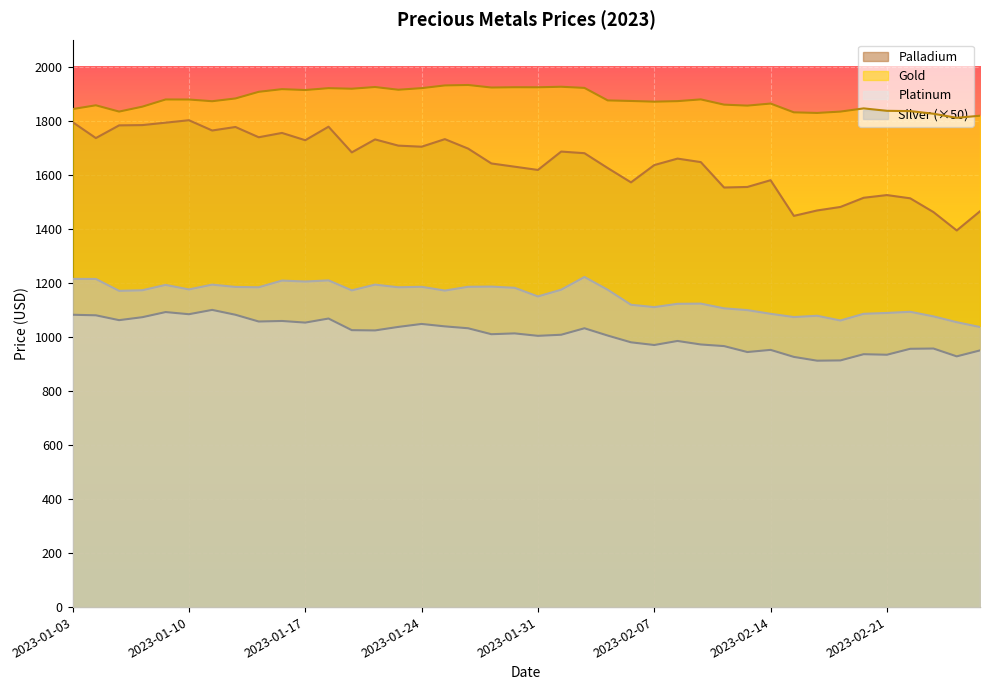

Rank the categories by Platinum value from highest to lowest.

2023-01-11, 2023-01-09, 2023-01-10, 2023-01-03, 2023-01-12, 2023-01-04, 2023-01-06, 2023-01-18, 2023-01-05, 2023-01-16, 2023-01-13, 2023-01-17, 2023-01-24, 2023-01-25, 2023-01-23, 2023-01-26, 2023-02-02, 2023-01-19, 2023-01-20, 2023-01-30, 2023-01-27, 2023-02-01, 2023-02-03, 2023-01-31, 2023-02-08, 2023-02-06, 2023-02-09, 2023-02-07, 2023-02-10, 2023-02-23, 2023-02-22, 2023-02-14, 2023-02-27, 2023-02-13, 2023-02-20, 2023-02-21, 2023-02-24, 2023-02-15, 2023-02-17, 2023-02-16